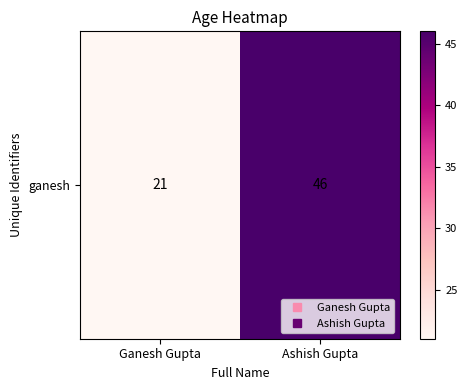

The value at Ganesh Gupta is 21. True or false?

True